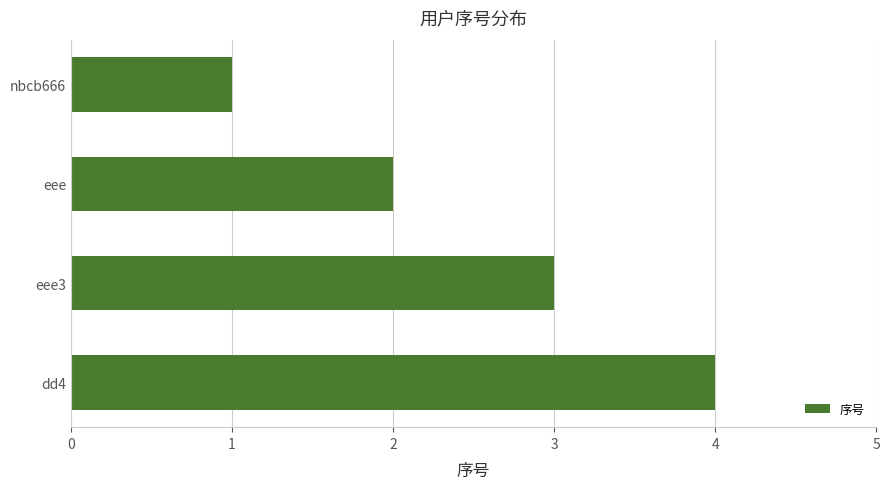

What is the label of the 3rd bar from the top?

eee3